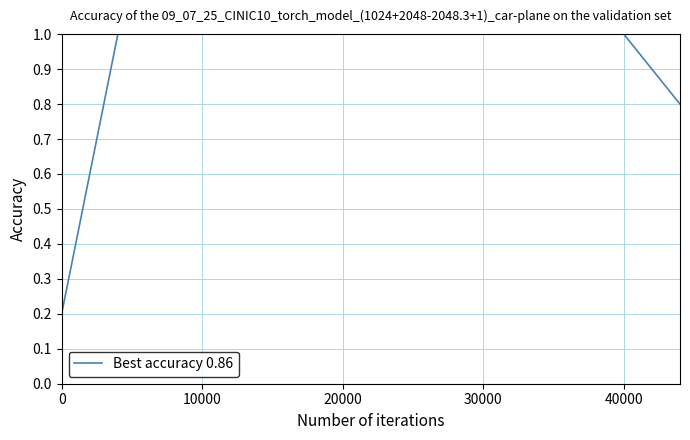

Does the chart have visible grid lines?

Yes